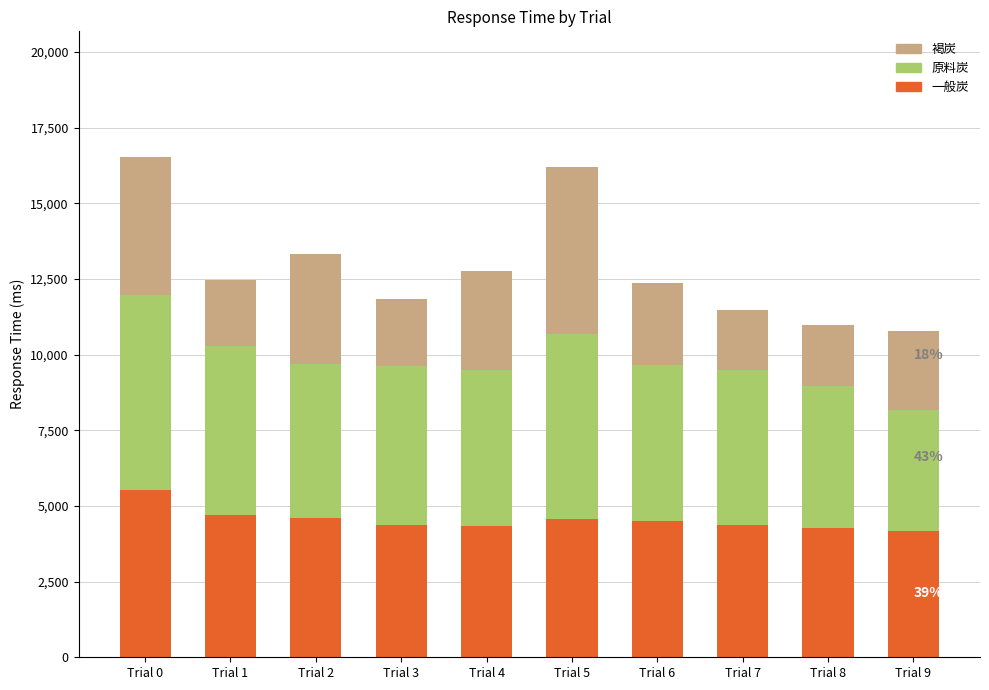

What is the difference between the second highest and minimum values in the 一般炭 series?

531.7